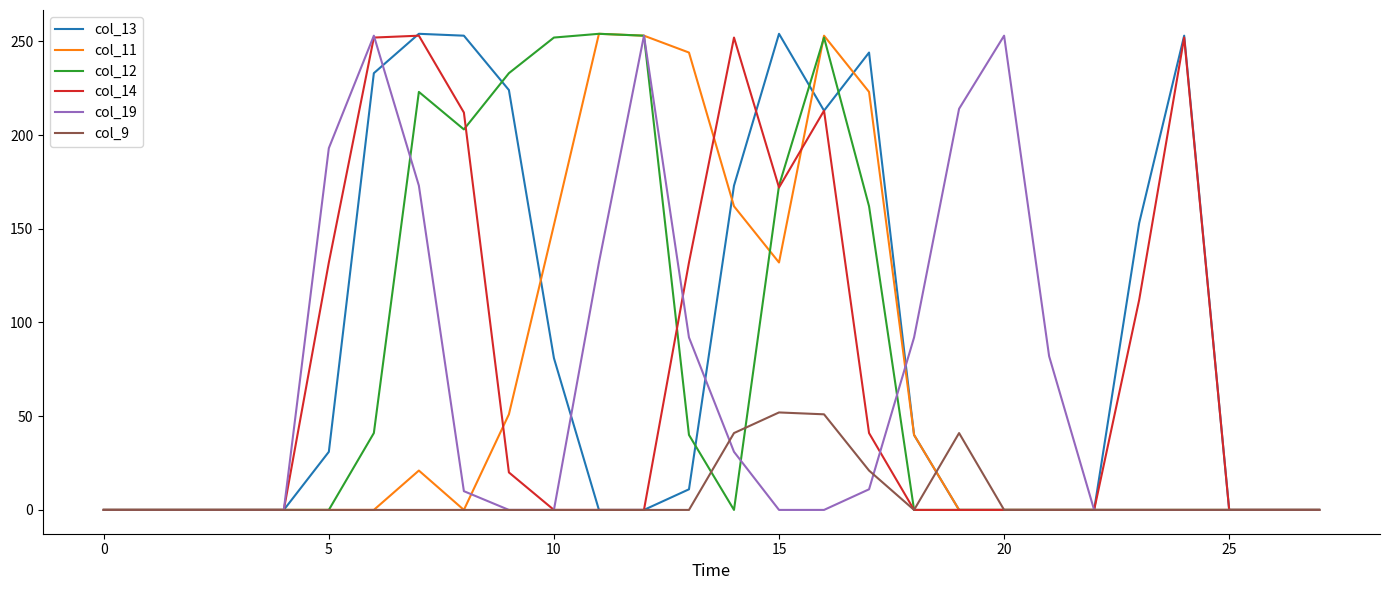

What is the maximum value shown in the chart?

254